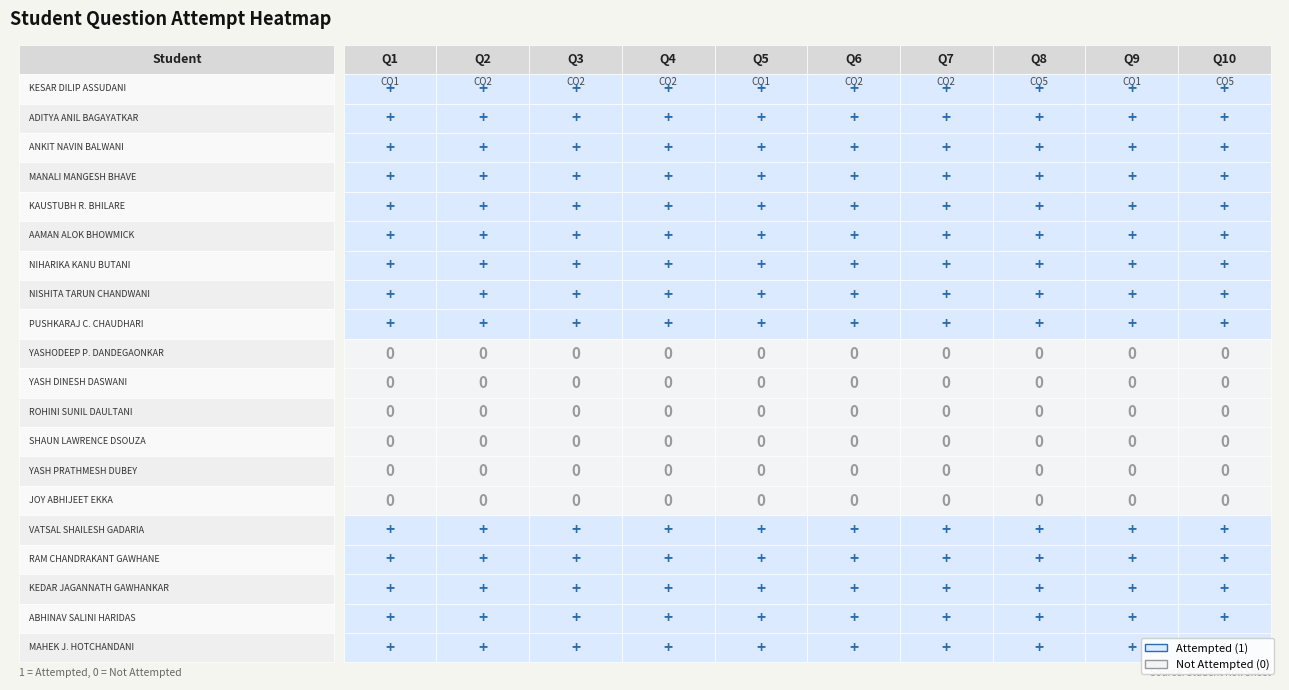

Is the value of CO4 at 18 greater than the value of CO5 at 16?

No